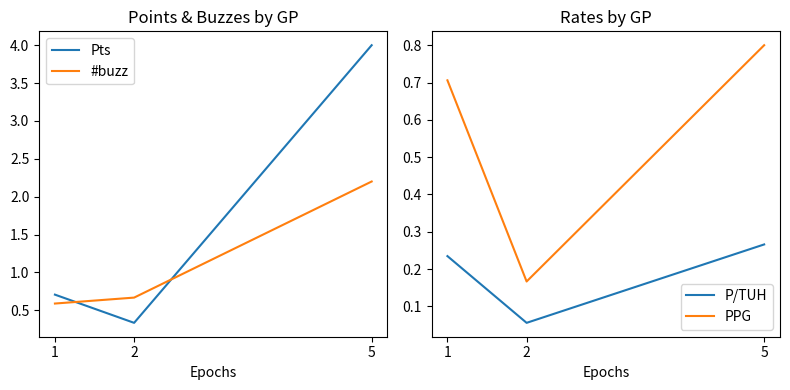

At which category is the sum across all series the highest?

5